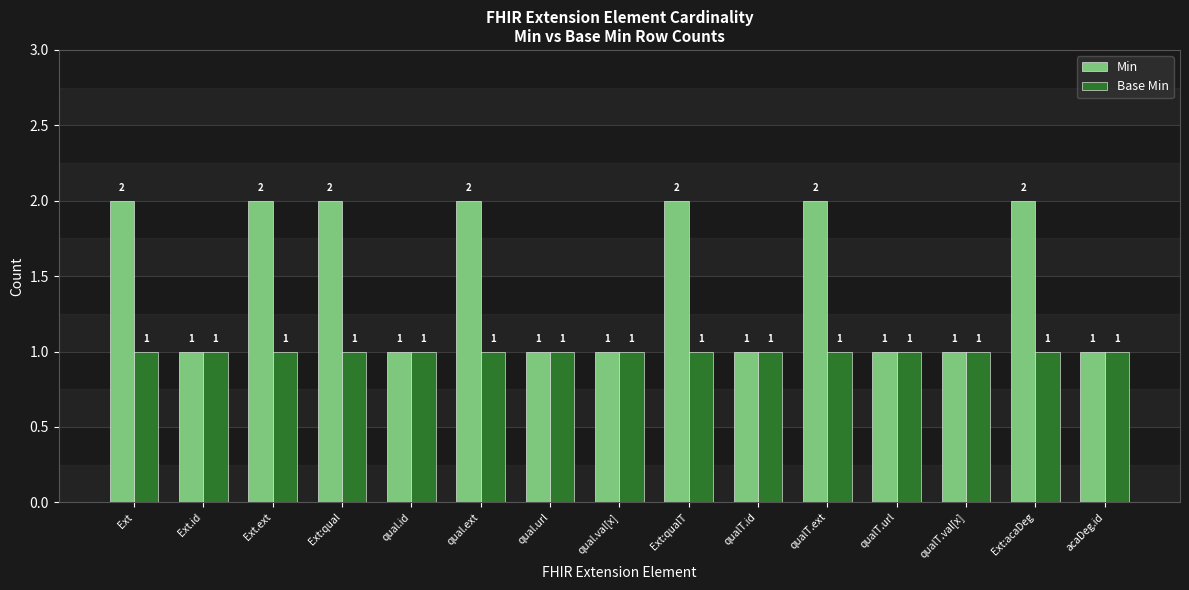

What are all the series names shown in the legend?

Min, Base Min